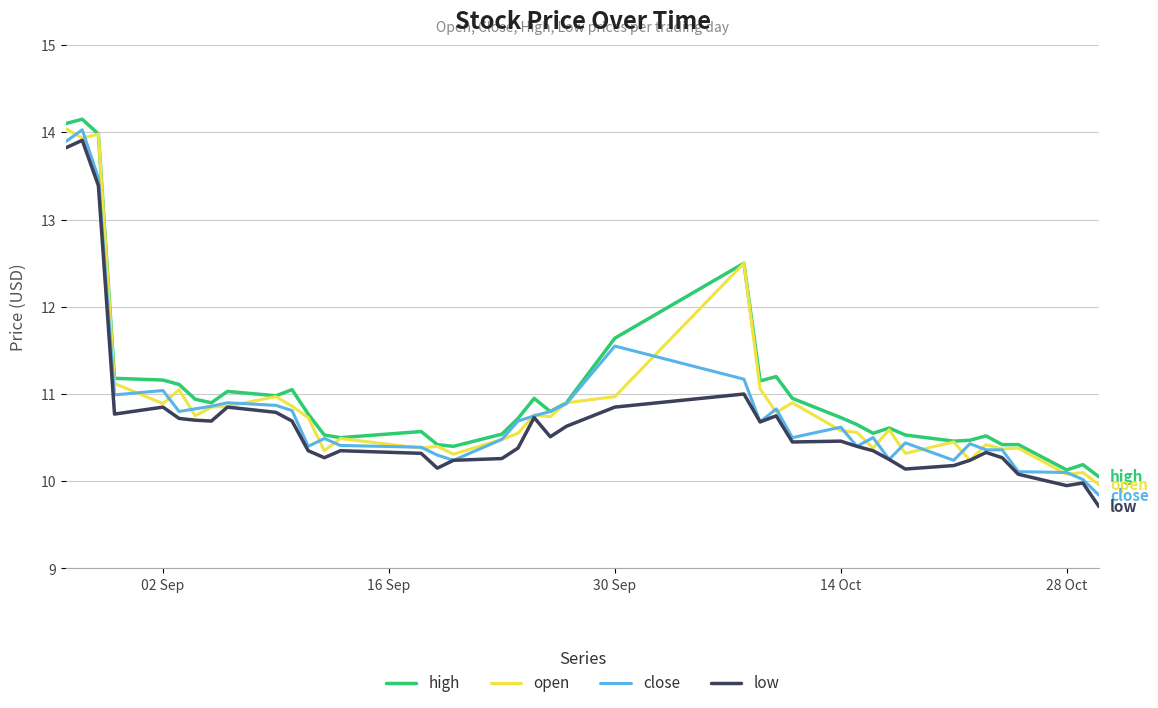

True or false: low and high intersect in this chart.

False